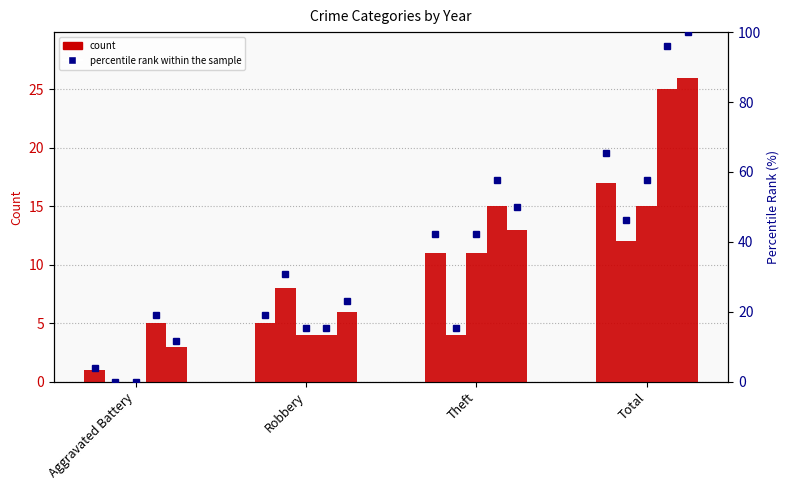

Which label corresponds to the largest value in the chart?

Total